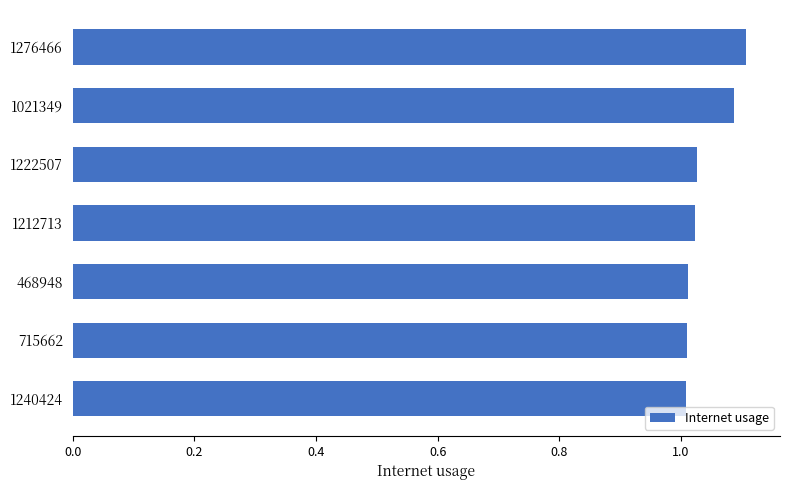

True or false: the data shows 1.0 at 715662.

True